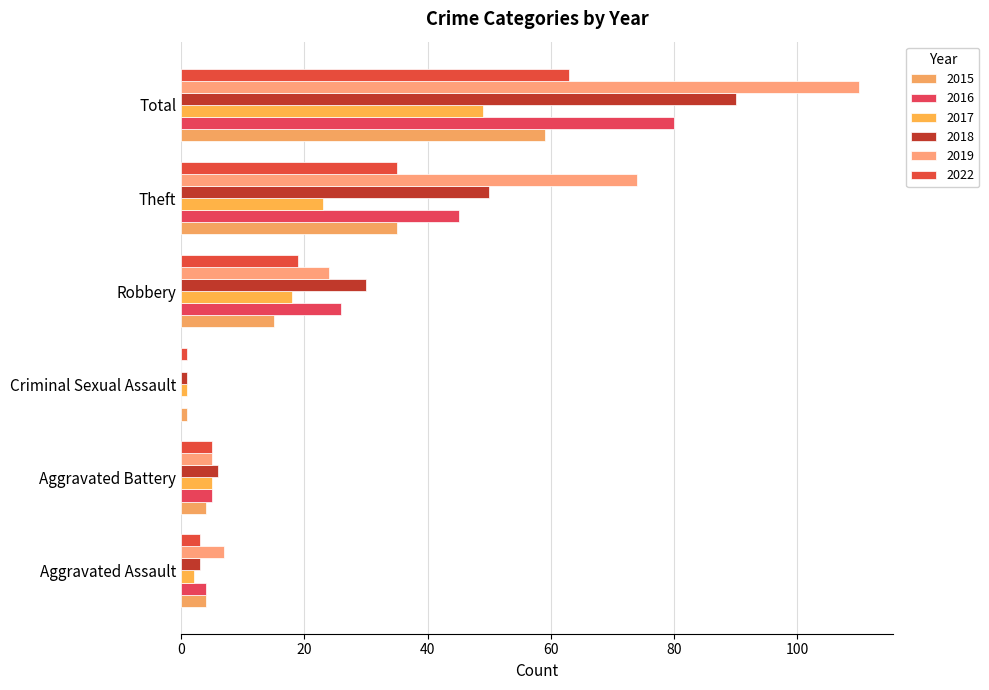

What is the total value across all series at Robbery?

132